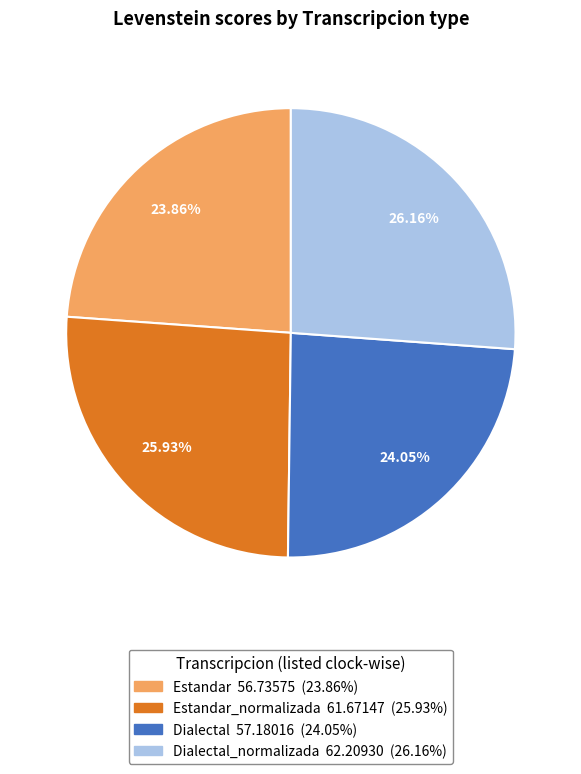

Is there any slice that represents more than half of the pie?

No